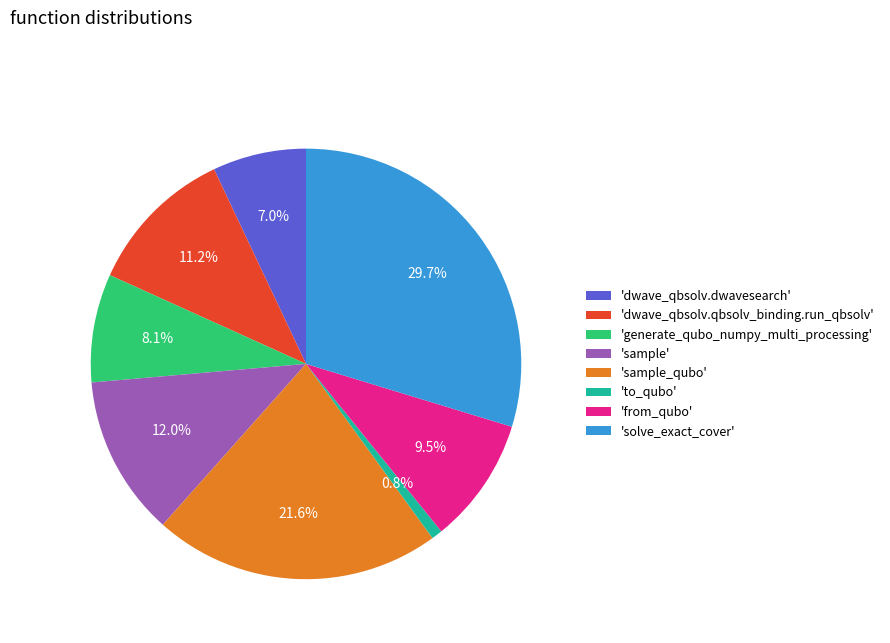

How many segments does this pie chart have?

8